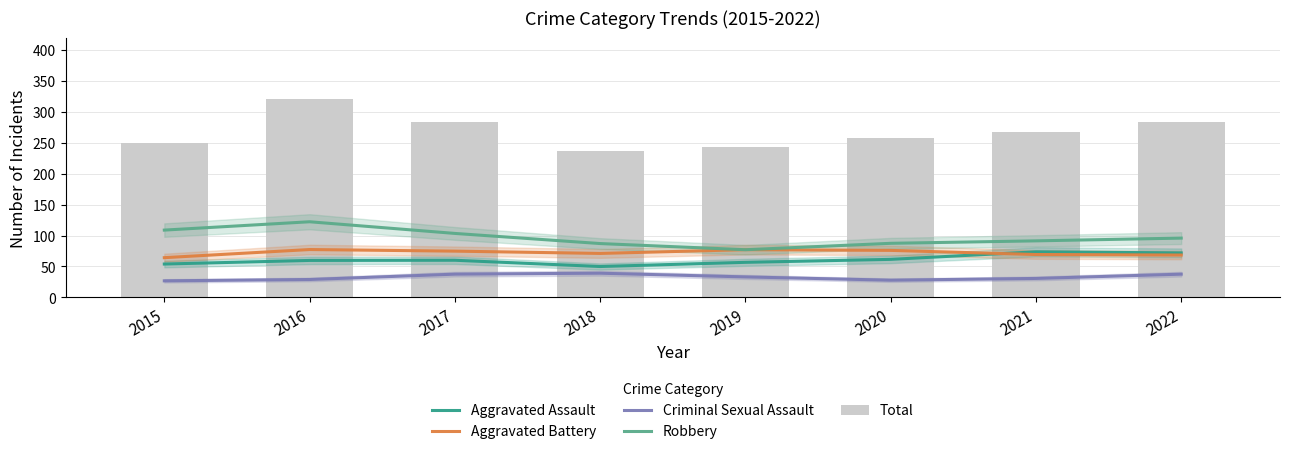

Are the bars horizontal?

No